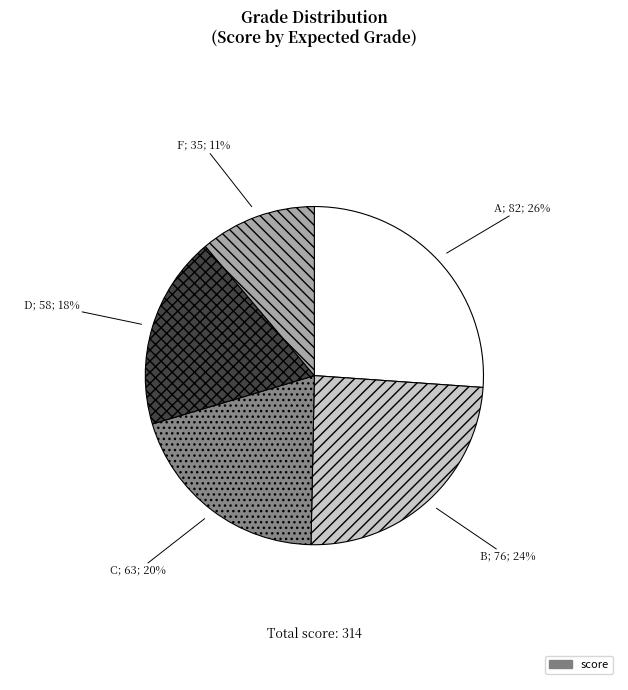

To the nearest percent, what is the average slice percentage?

20%